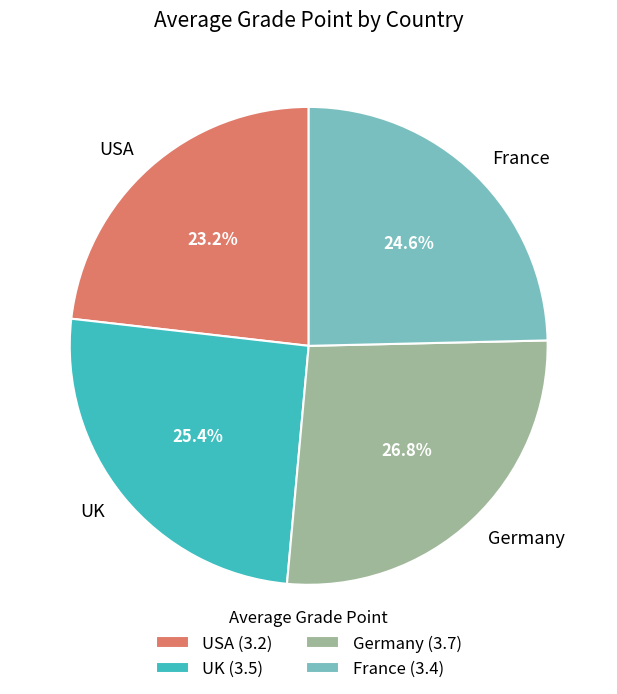

What percentage is NOT represented by France?

75.4%